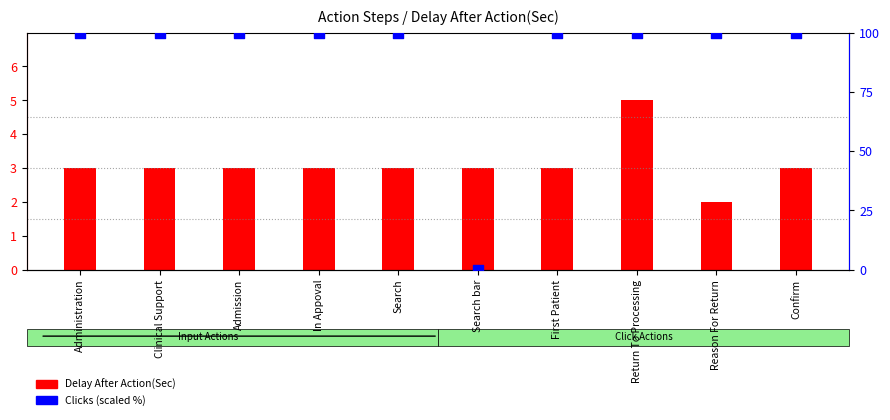

Is the value of Delay After Action(Sec) at Clinical Support greater than the value of Clicks (scaled %) at Confirm?

No